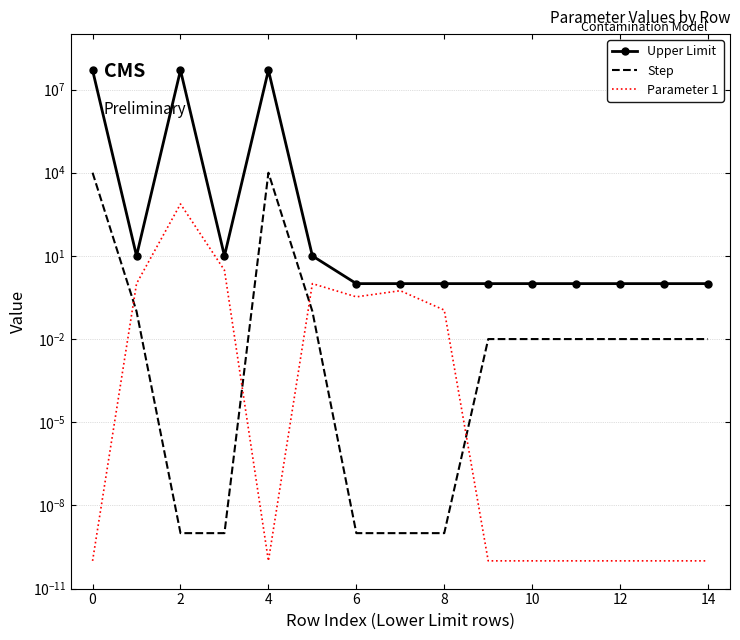

What is the difference between the maximum and minimum values in the Step series?

10000.0